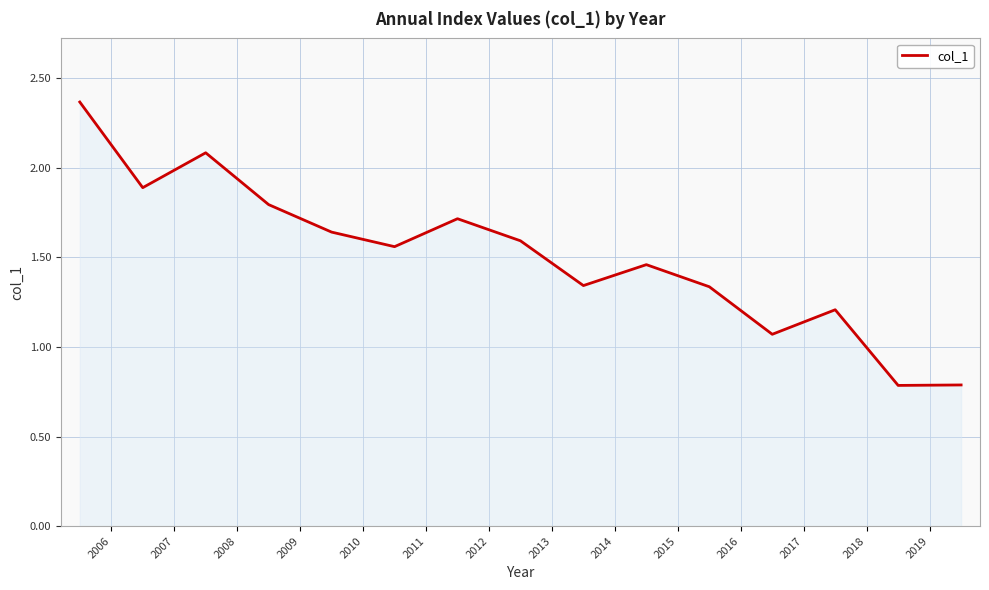

How many values are below 1?

2